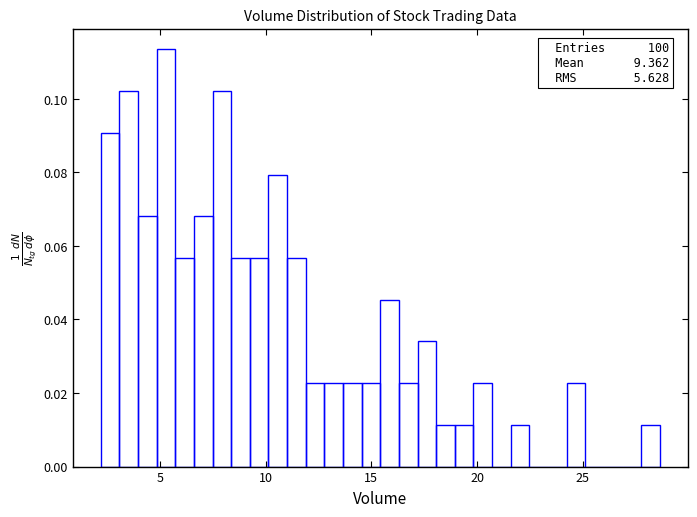

Read against the x-axis, roughly where is the centre of the tallest bar?

5.5